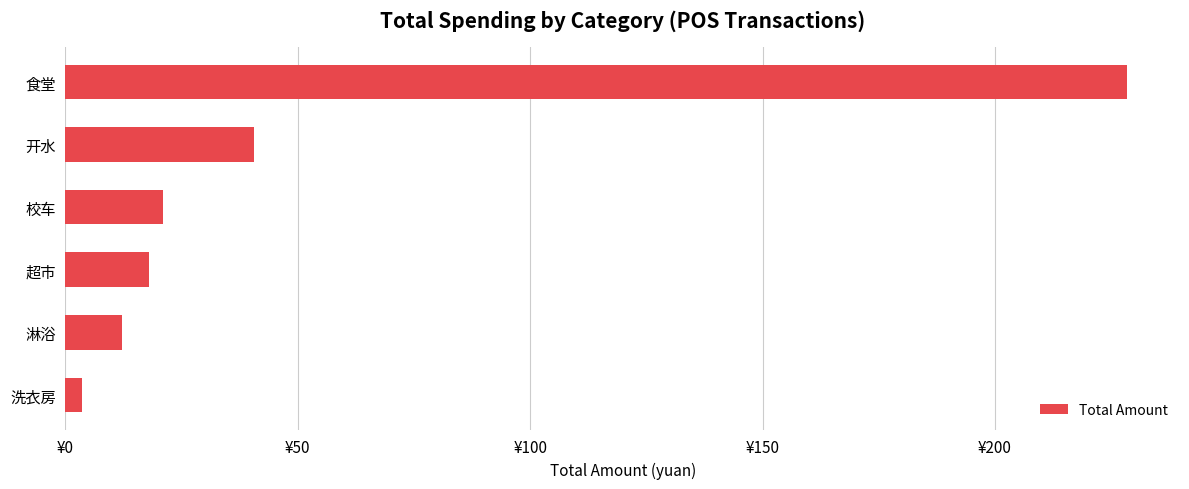

Does the chart contain any negative values?

No